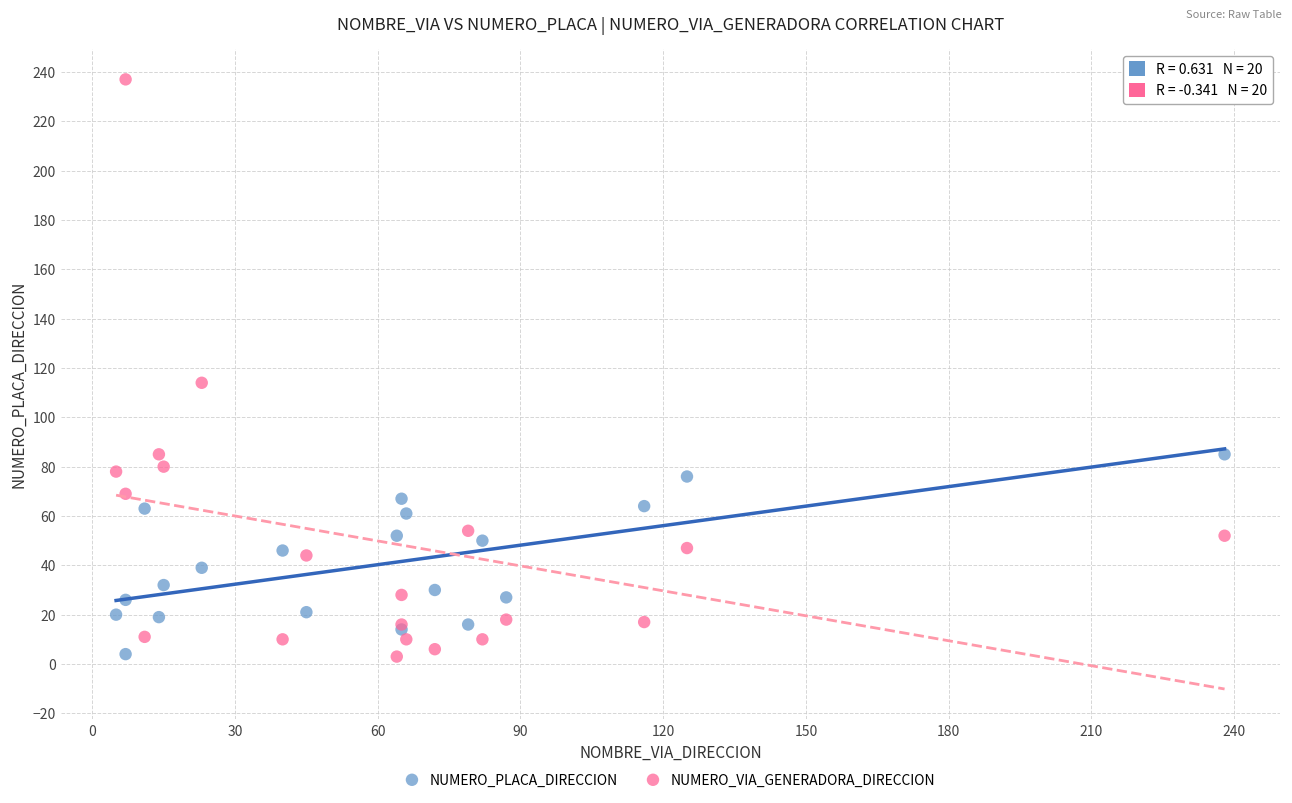

Which series has the largest Y range (max minus min)?

NUMERO_VIA_GENERADORA_DIRECCION